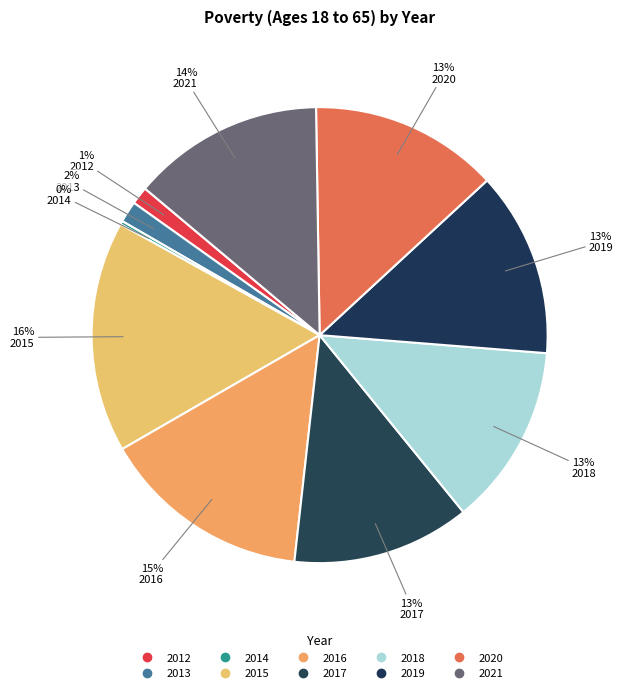

To the nearest percent, what is the difference between the largest and smallest slice percentages?

16%